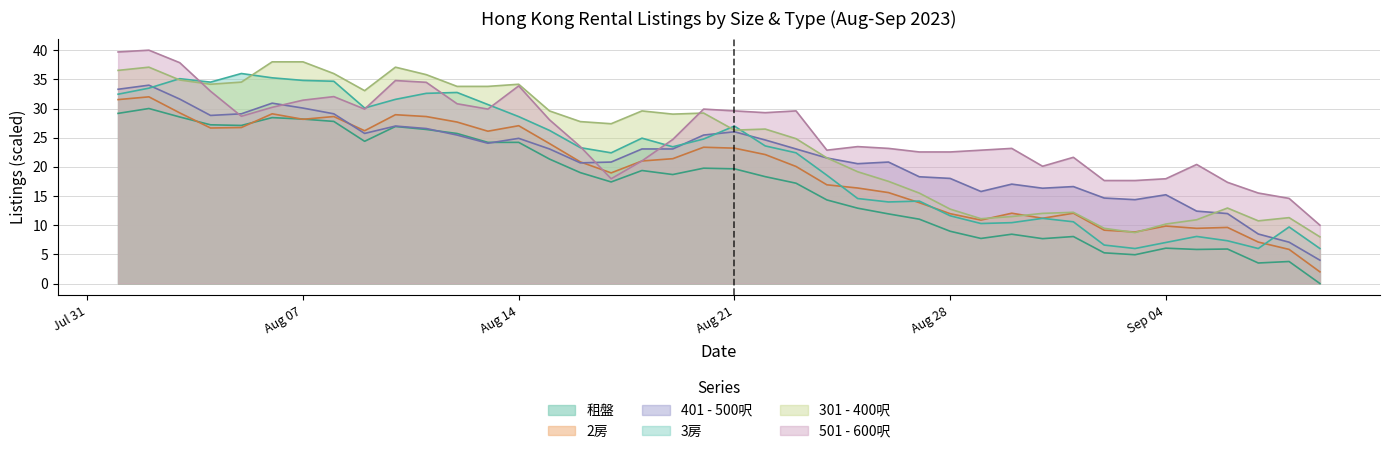

What is the greatest value displayed?

40.0